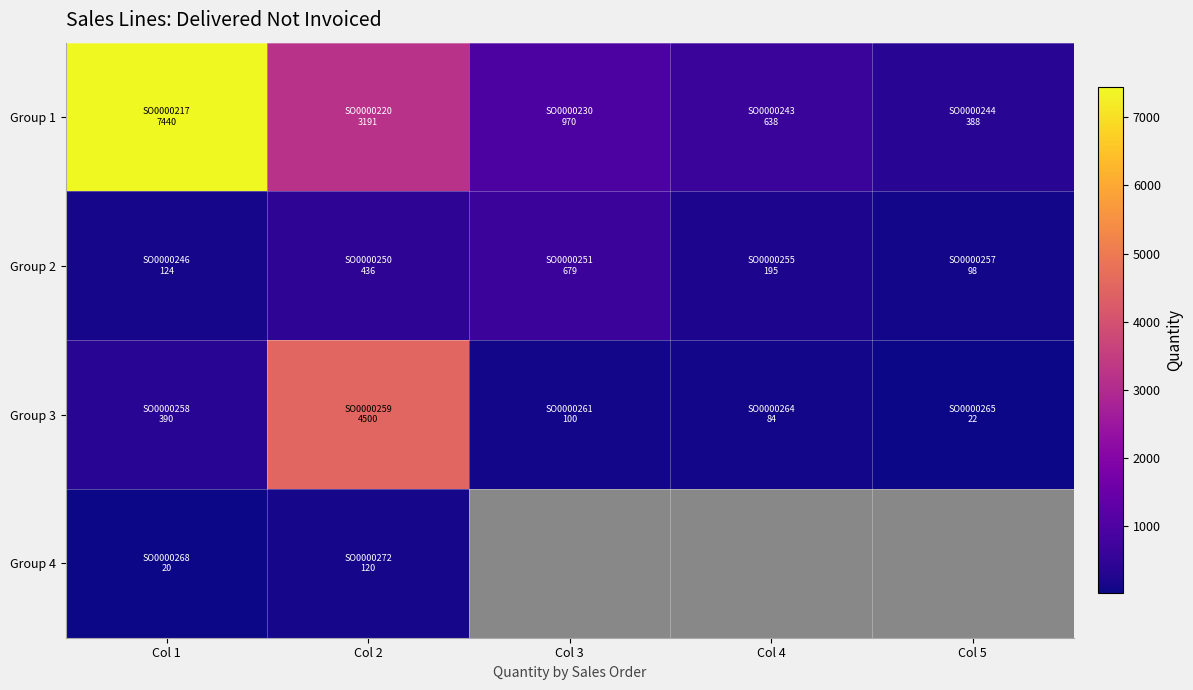

Rank the categories by Group 3 value from lowest to highest.

Col 5, Col 4, Col 3, Col 1, Col 2